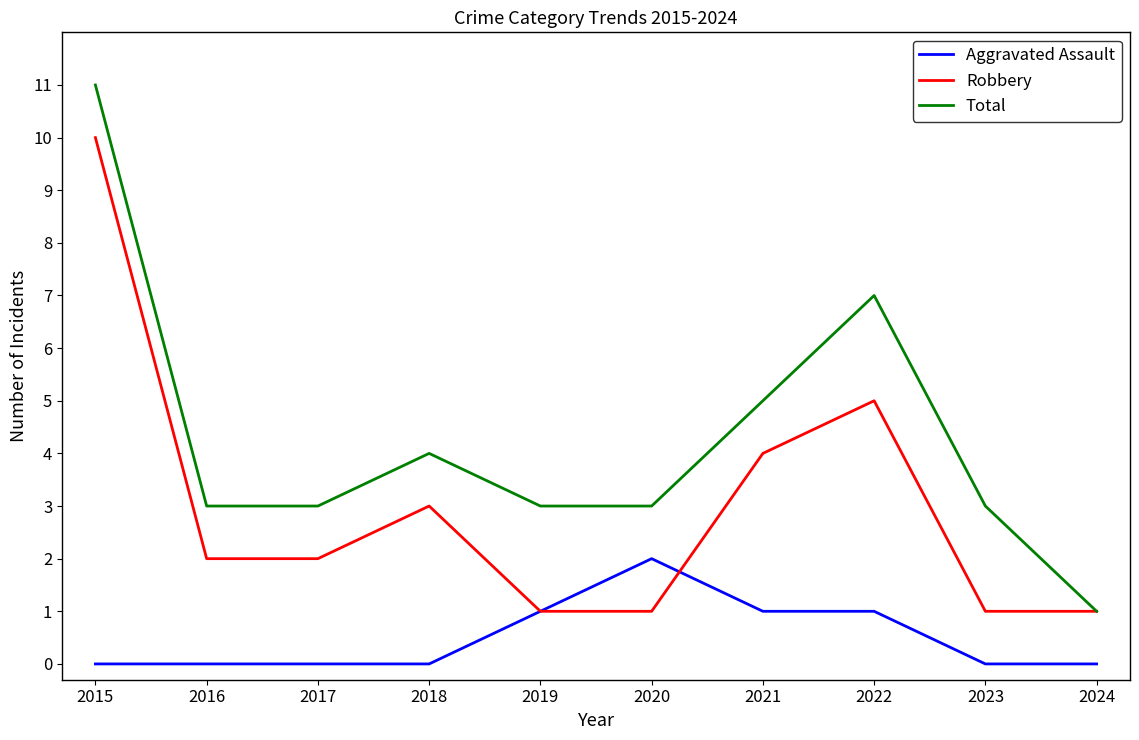

What is the approximate value of Total at 2023?

3